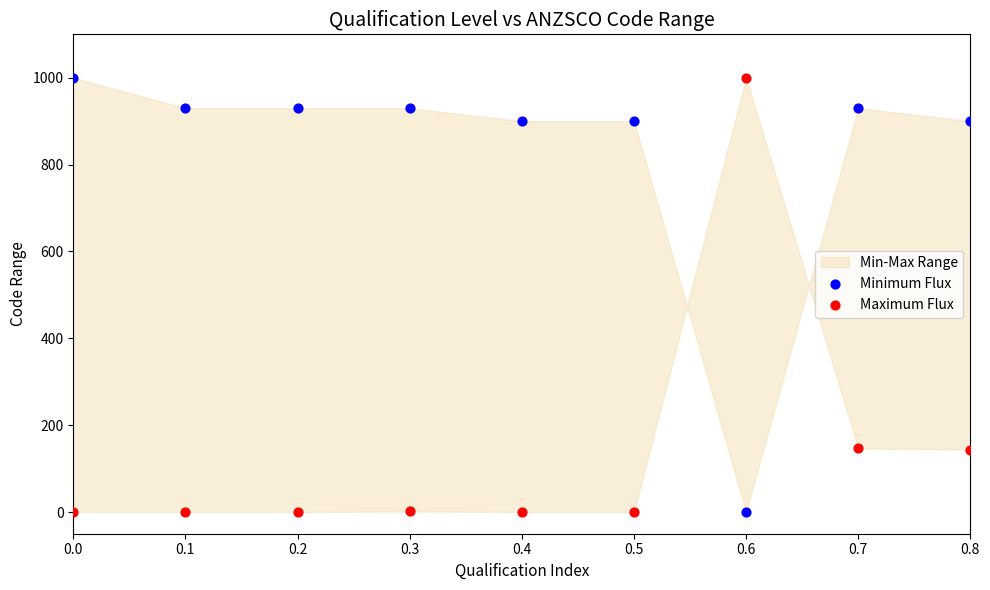

What is the X range (max minus min) for the scatter plot?

0.8